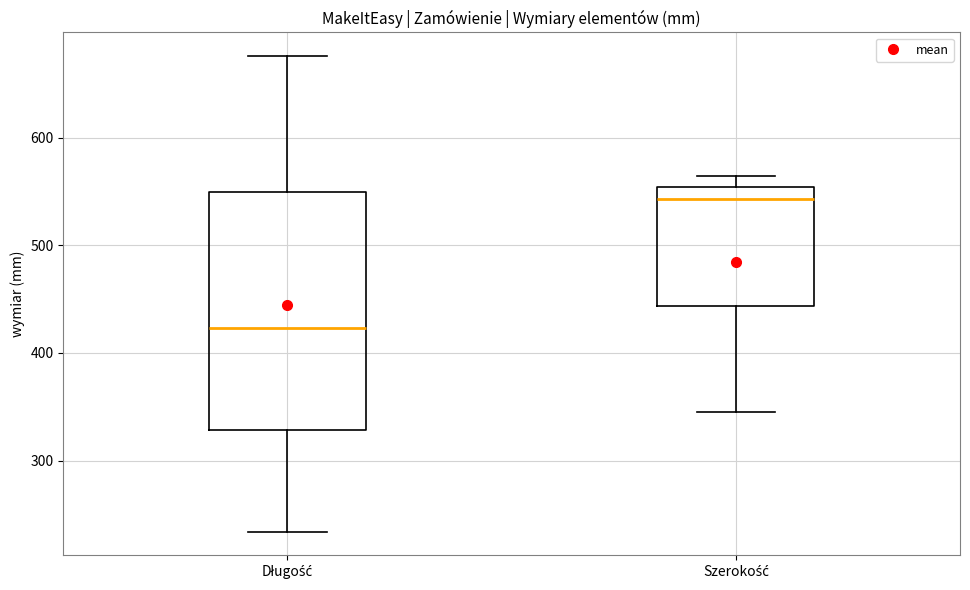

Reading left to right, transcribe this box plot: for each box, give where its median line is, the range the box spans, and where its two whiskers end, as read against the y-axis. The values are not printed on the chart, so give them approximately, as read against the axis.

Długość: median 420, box 330 to 550, whiskers 230 to 680
Szerokość: median 540, box 440 to 550, whiskers 350 to 570